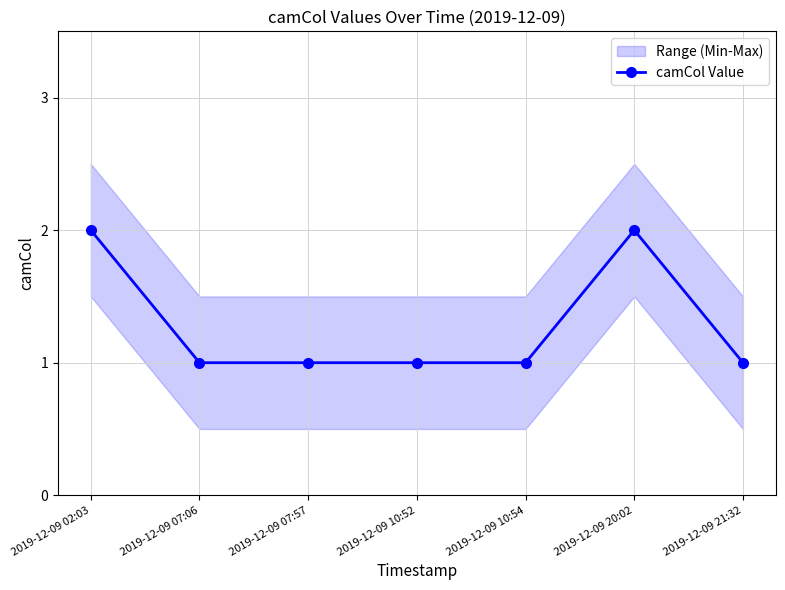

How many distinct data groups are displayed?

1